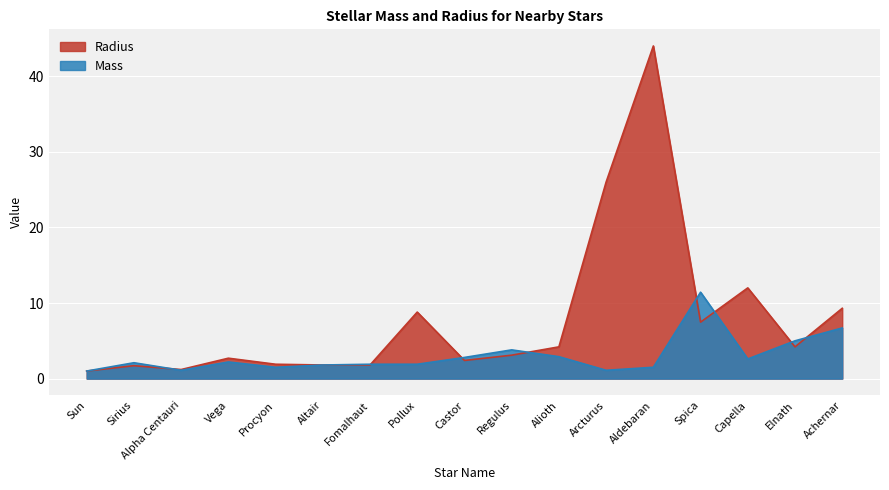

Where is the first local minimum for Radius?

Alpha Centauri